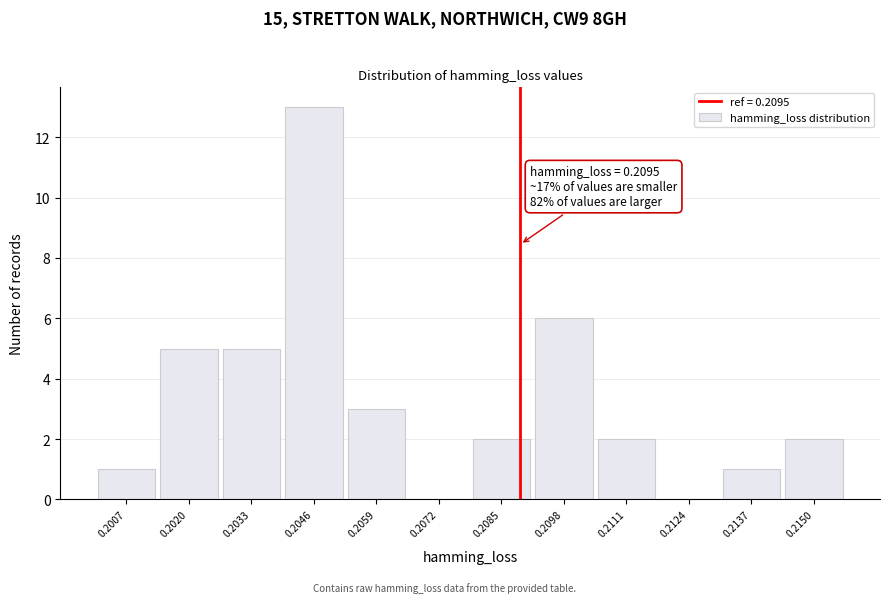

Reading left to right, transcribe all the data shown in this chart.

0.2007=1	0.2020=5	0.2033=5	0.2046=13	0.2059=3	0.2072=0	0.2085=2	0.2098=6	0.2111=2	0.2124=0	0.2137=1	0.2150=2